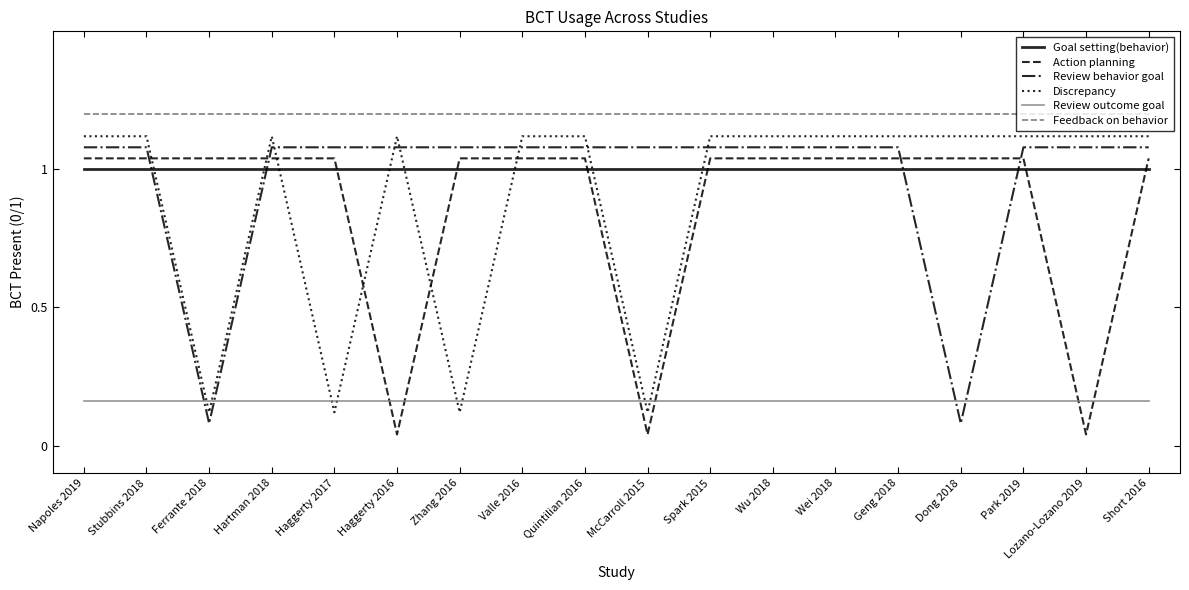

Is it true that Feedback on behavior equals 1.2 at Geng 2018?

True